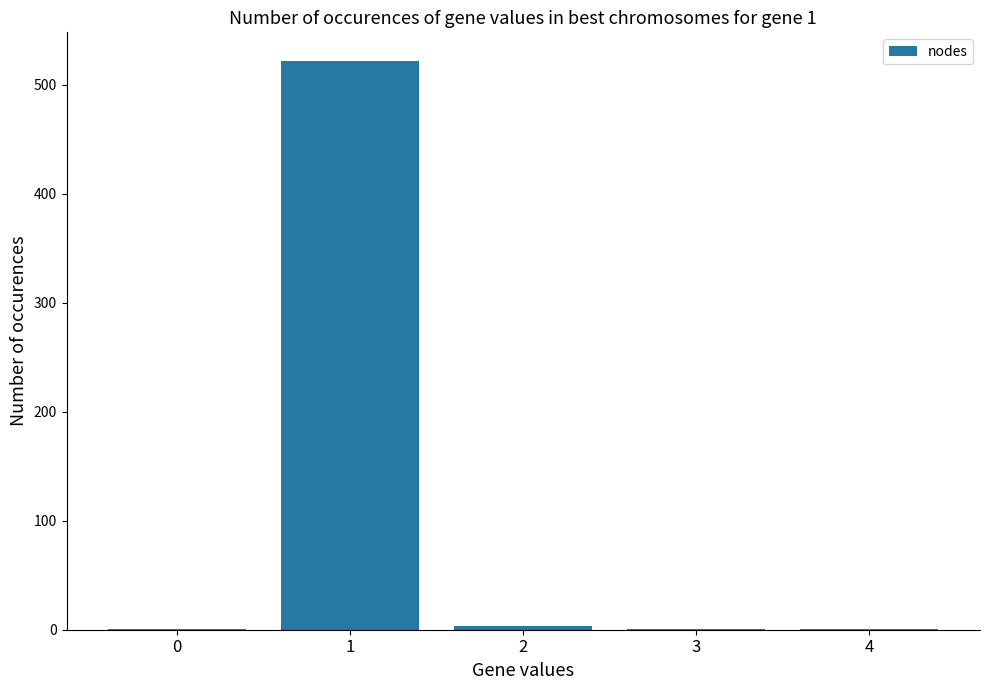

What is the greatest value displayed?

522